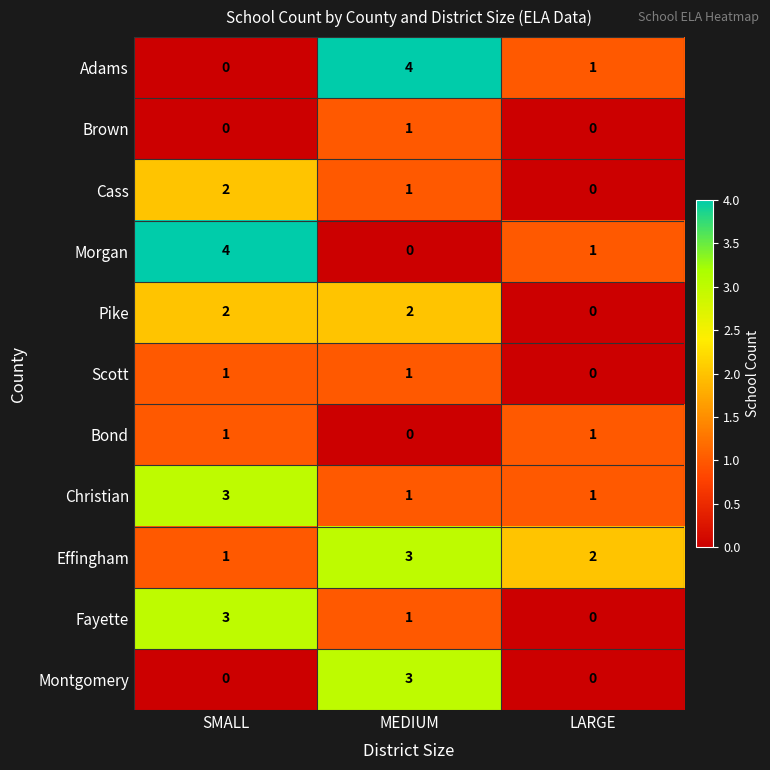

Is the value of Adams at MEDIUM greater than the value of Fayette at SMALL?

Yes